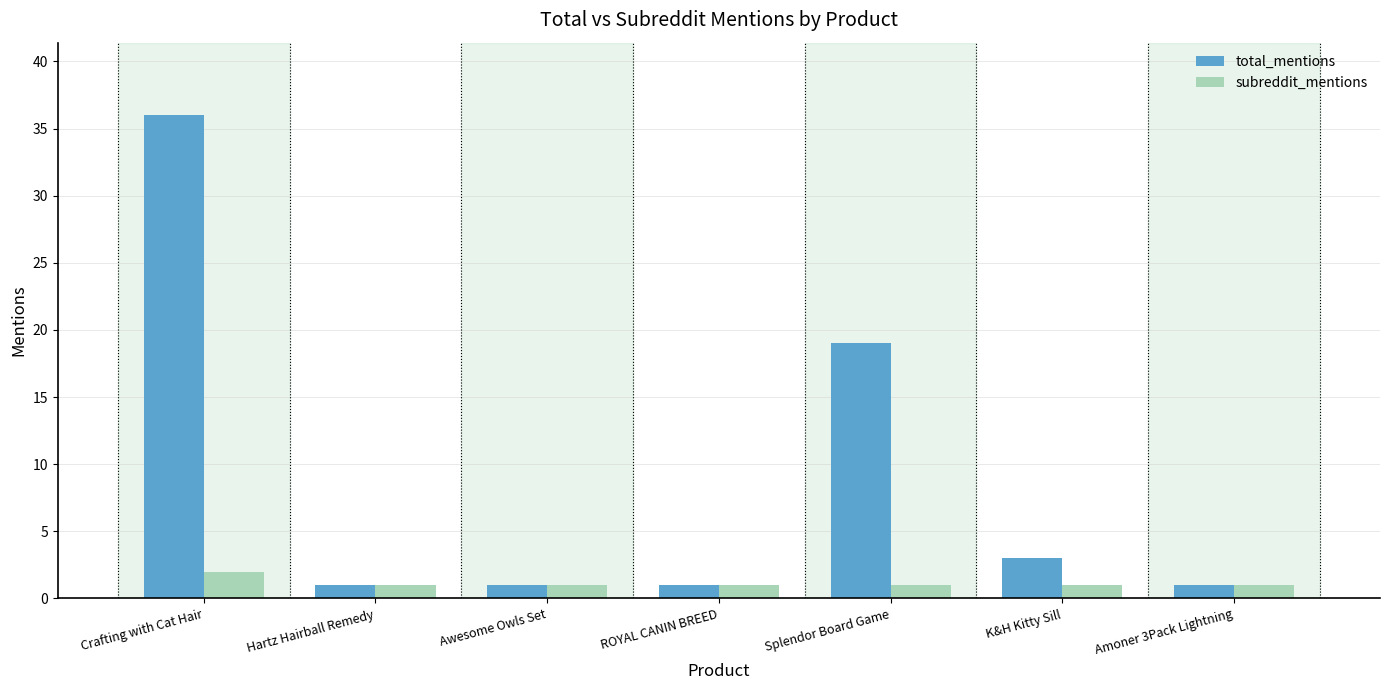

Are the bars grouped side by side (vs. stacked)?

Yes